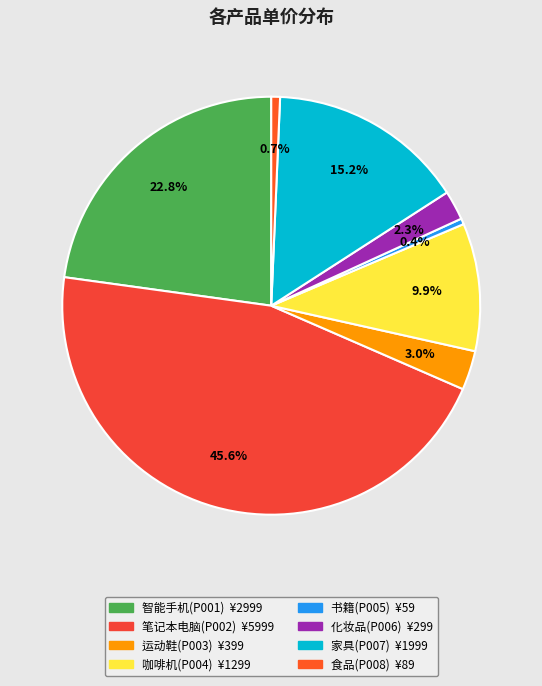

What percentage is the 运动鞋(P003) slice, to the nearest percent?

3%